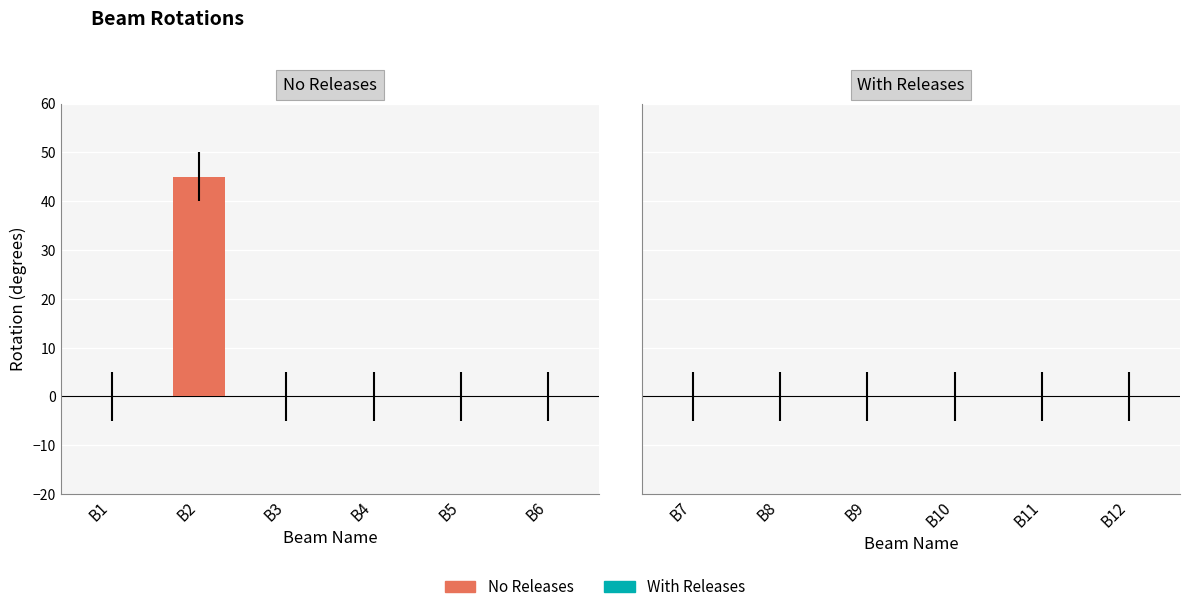

Are the bars horizontal?

No